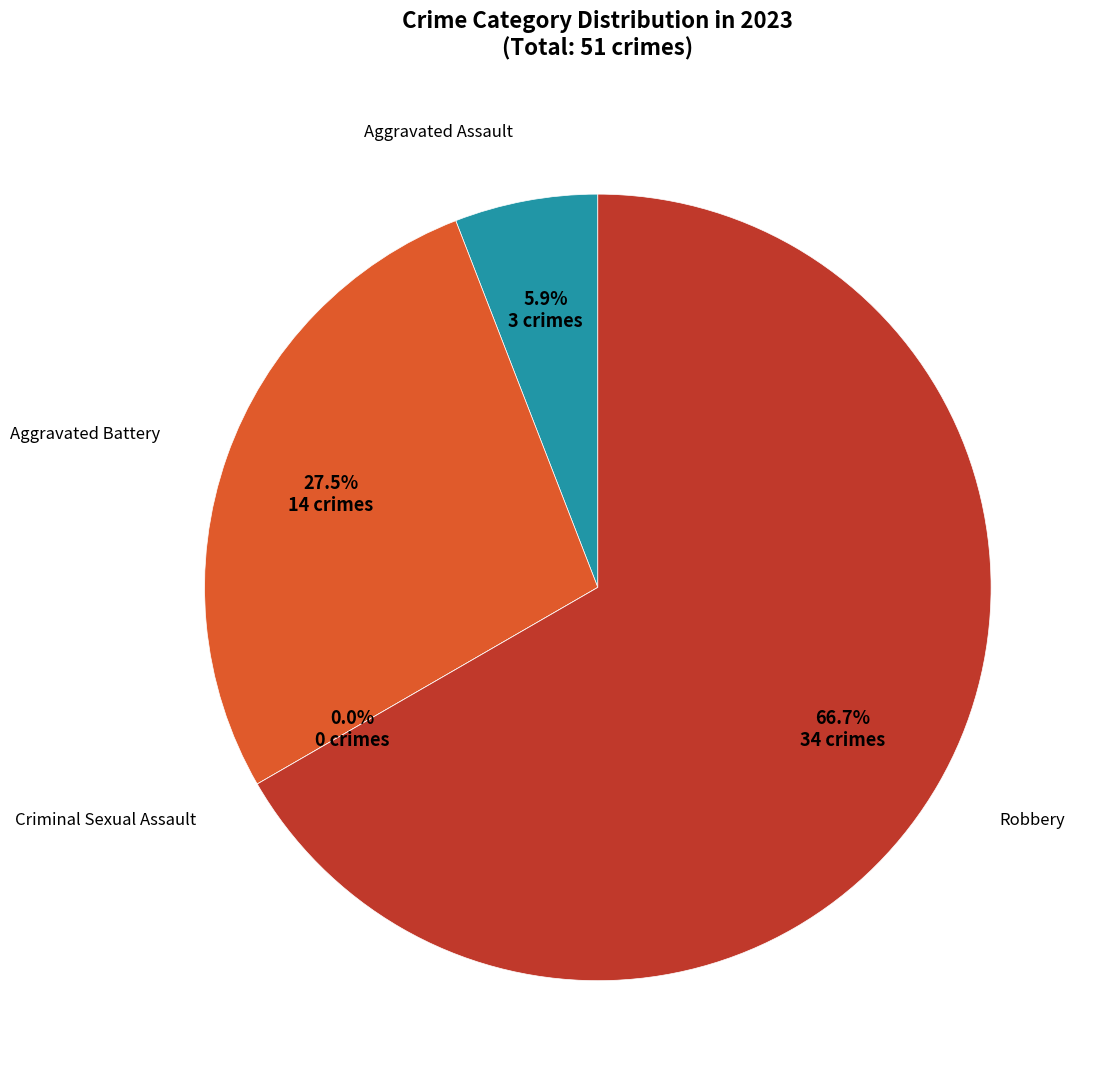

To the nearest percent, what is the difference between the largest and smallest slice percentages?

67%